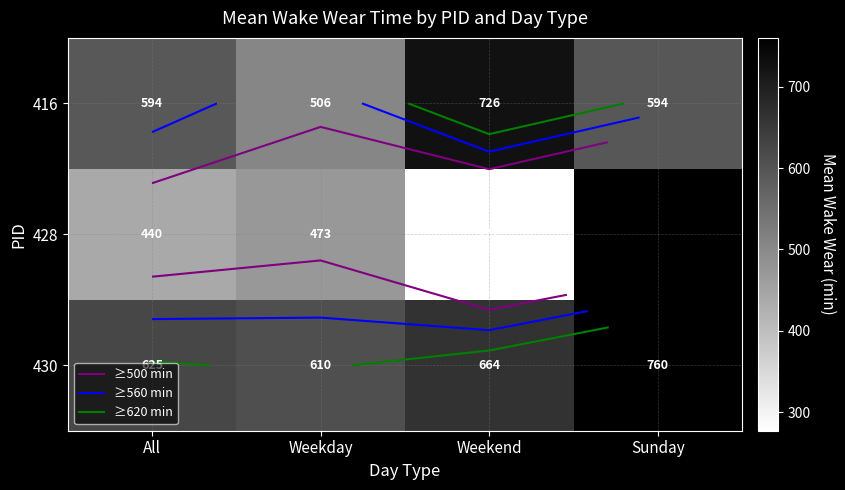

True or false: 430 has a value of 760.0 at Sunday.

True